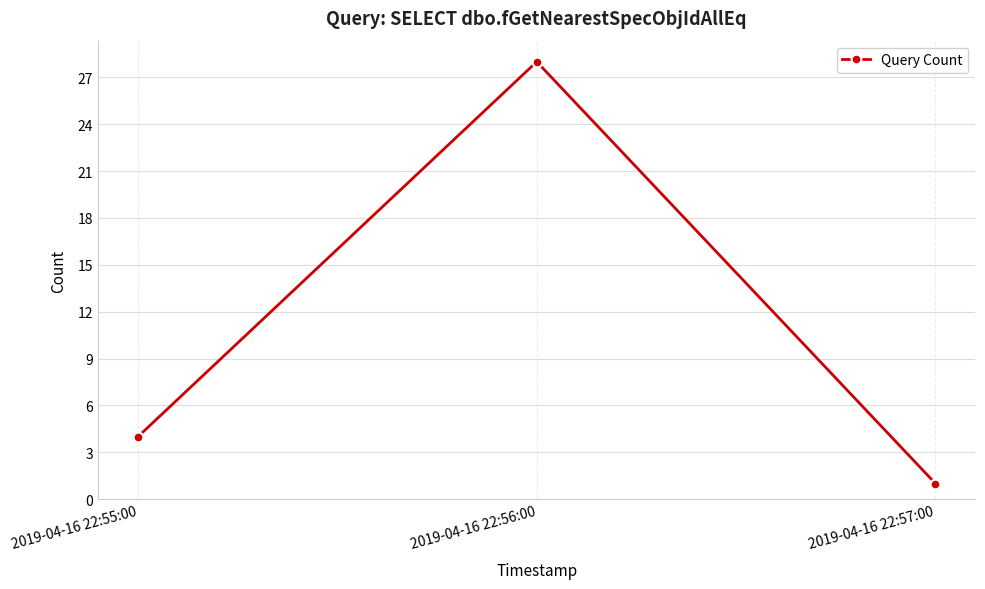

Rank the categories by value from highest to lowest.

2019-04-16 22:56:00, 2019-04-16 22:55:00, 2019-04-16 22:57:00